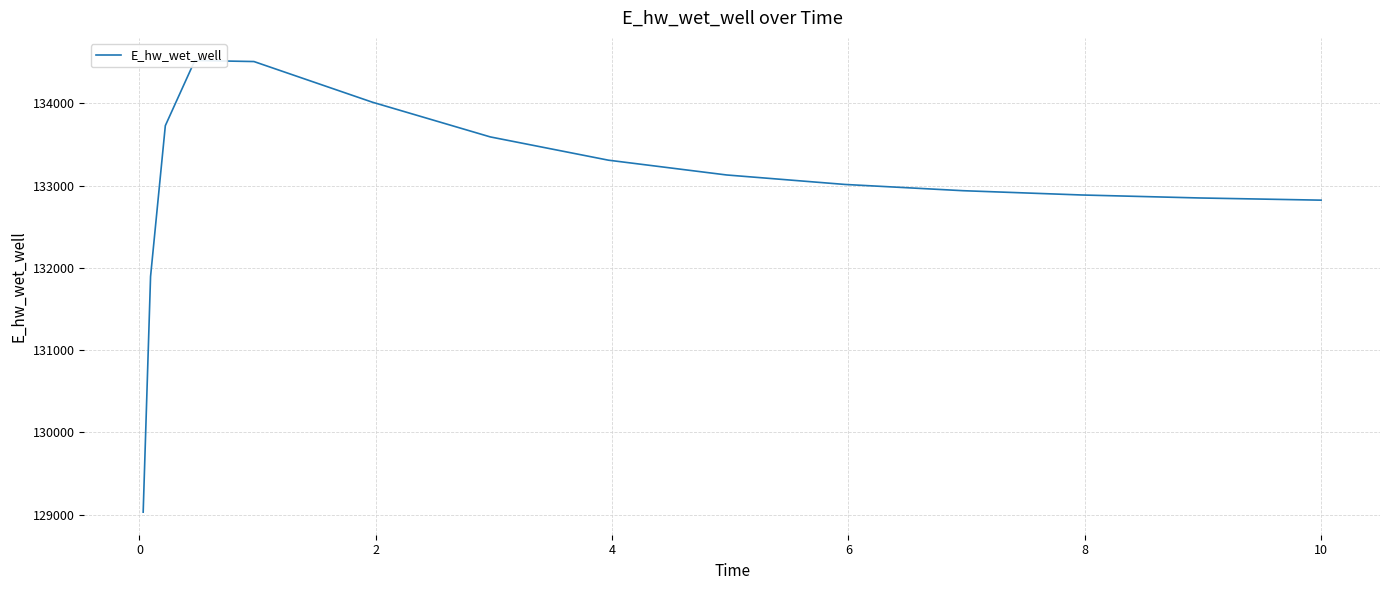

What is the smallest value displayed?

129030.4